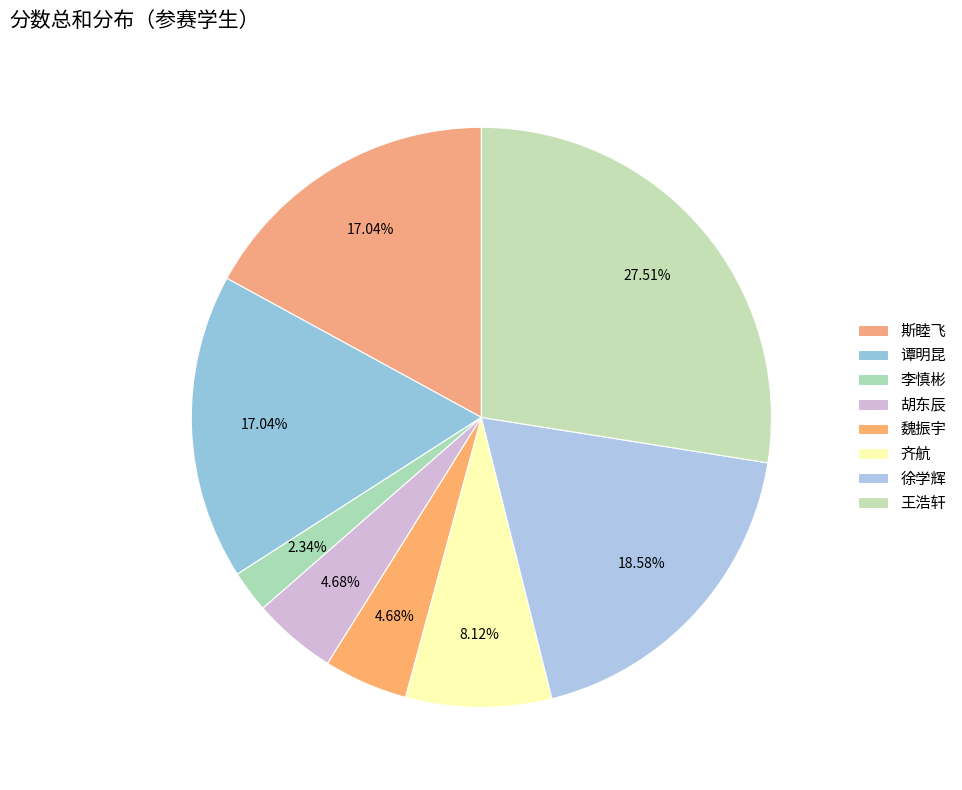

Is the sum of 齐航 and 斯睦飞 greater than half?

No